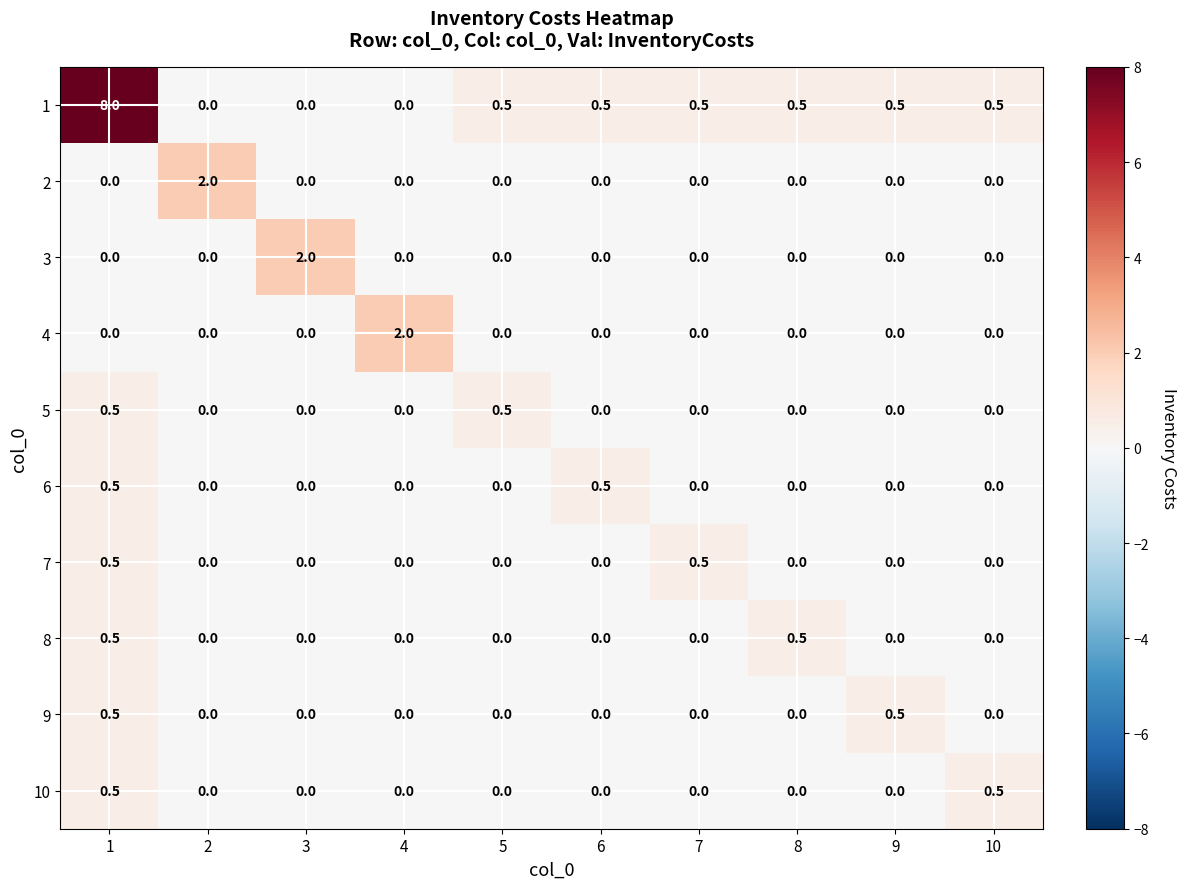

What is the average value of the 1 series?

1.1